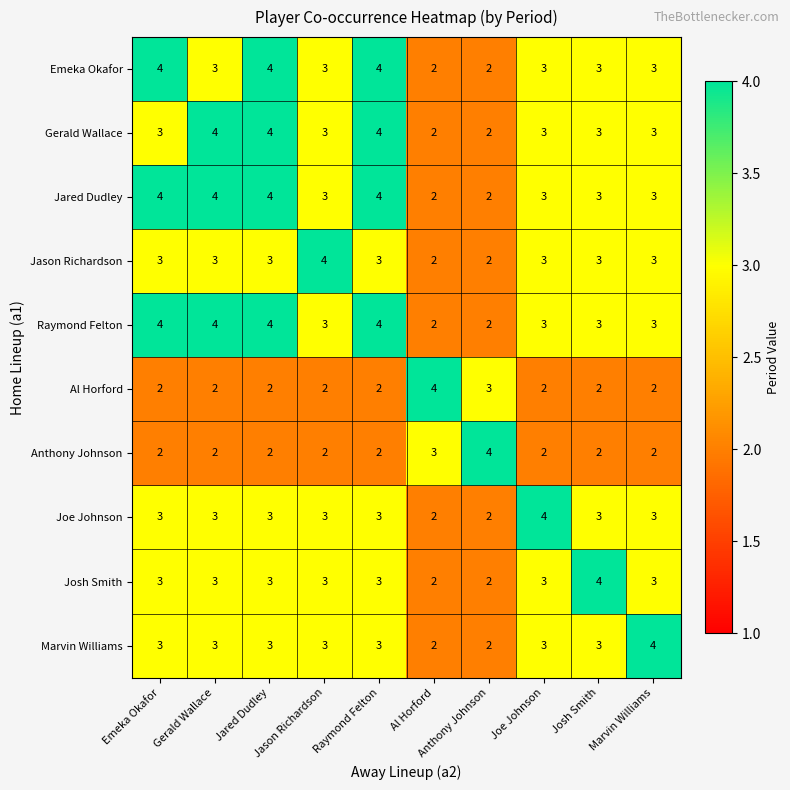

At how many categories does at least one series exceed 3?

10